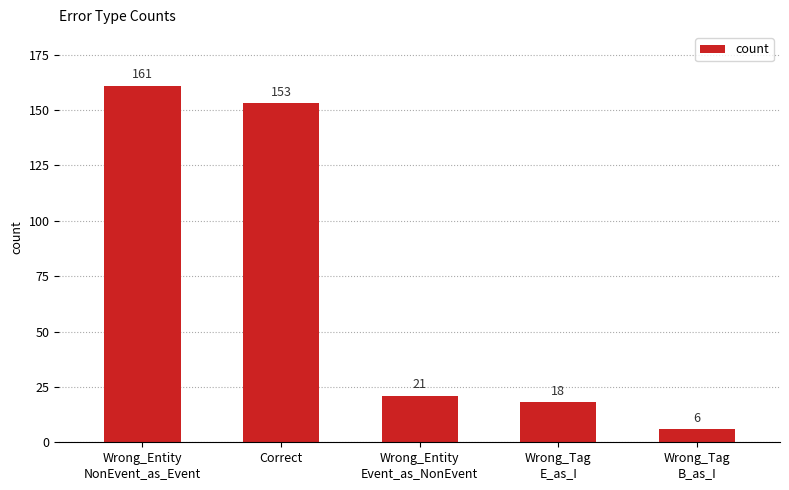

At which category does the chart reach its minimum across all series?

Wrong_Tag
B_as_I